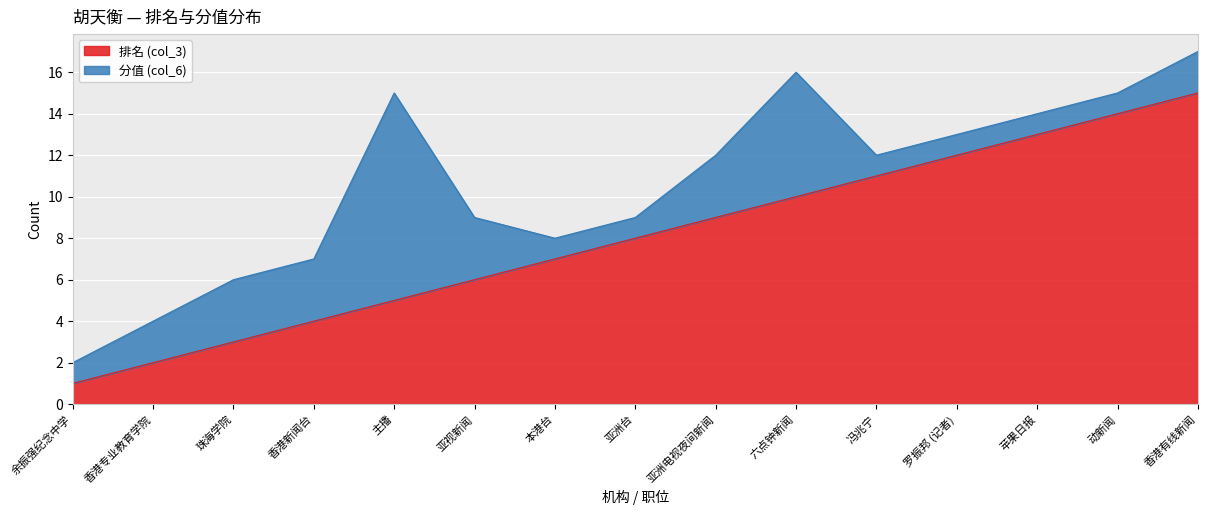

True or false: there are more than 1 points higher than both neighbors.

False